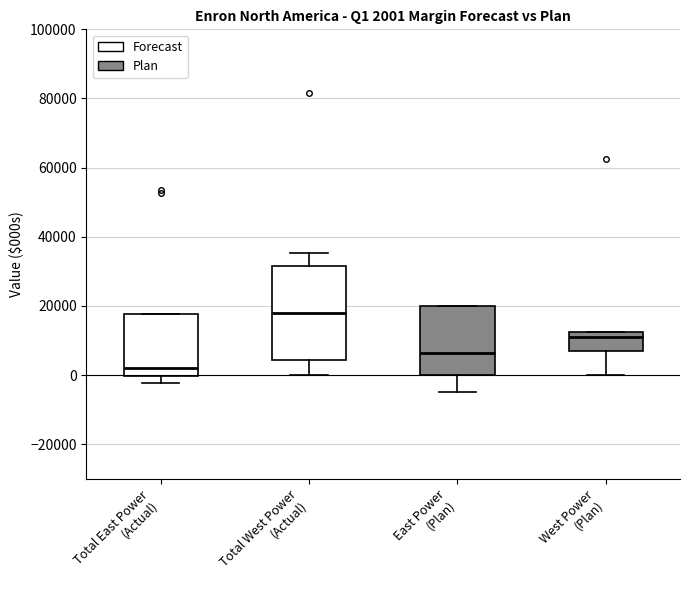

Which box has the highest median line?

Total West Power (Actual)